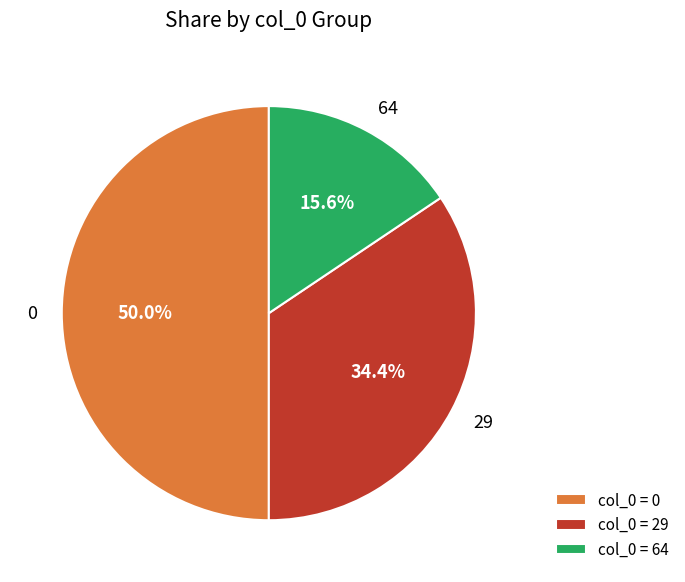

Combined, do 0 and 64 account for over 50%?

Yes